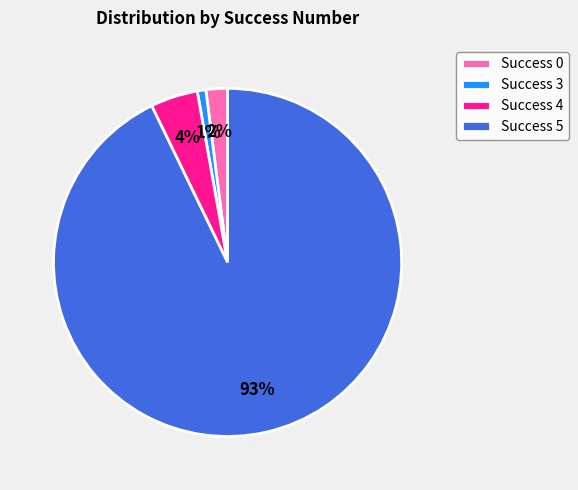

What is the majority slice?

Success 5